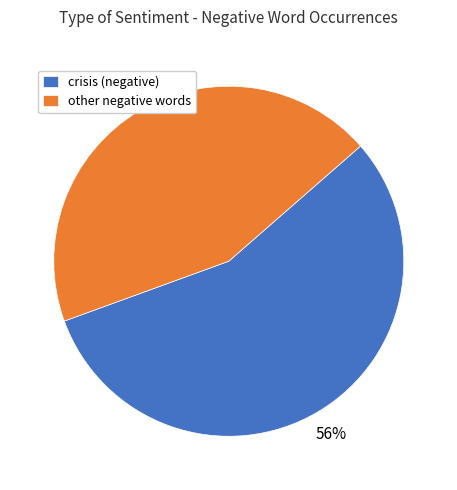

Which category has the biggest portion of the pie?

crisis (negative)